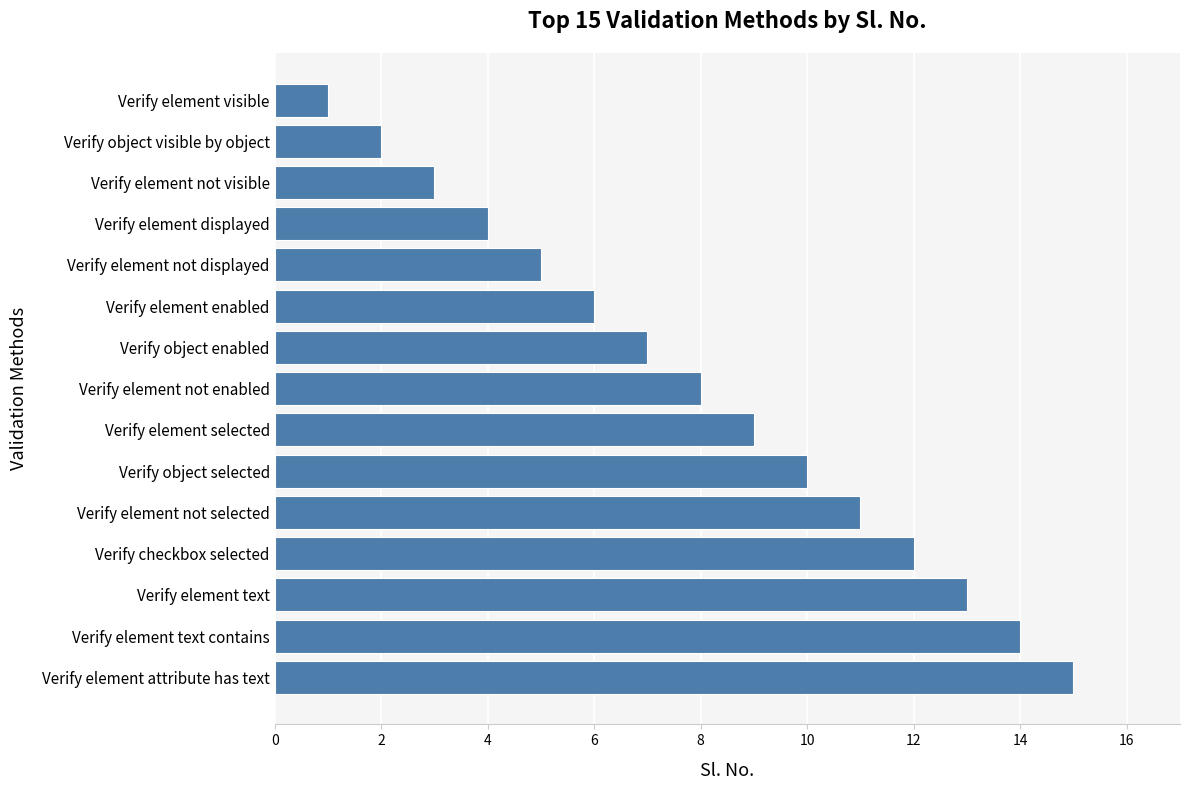

Is it true that the value at Verify element enabled is 6?

True